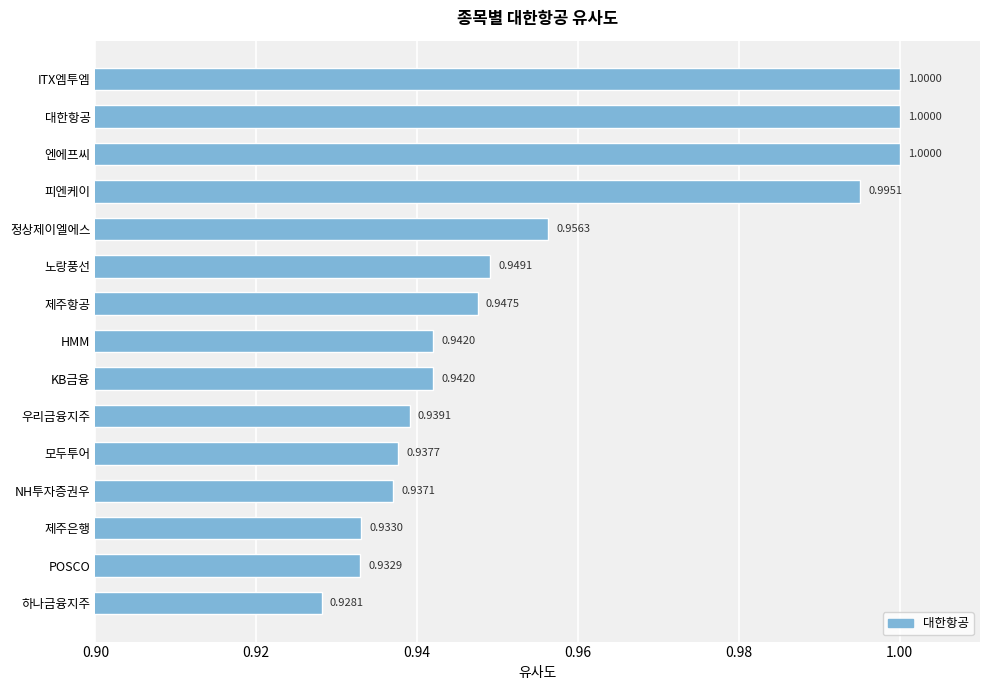

What is the label of the 10th bar from the top?

우리금융지주